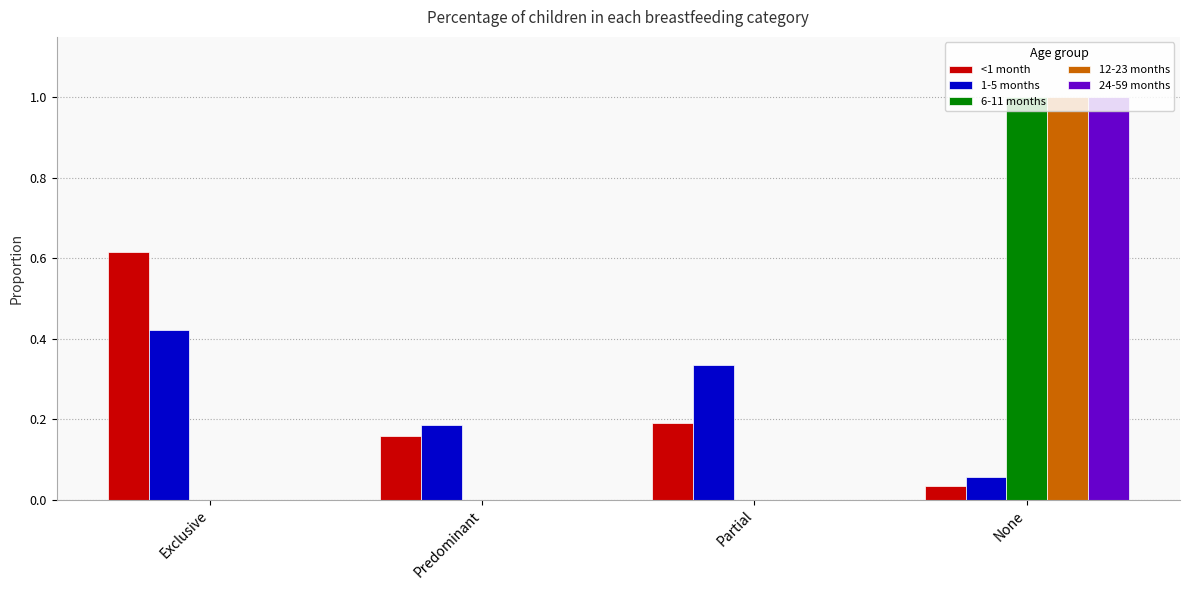

How many groups of bars are there?

4